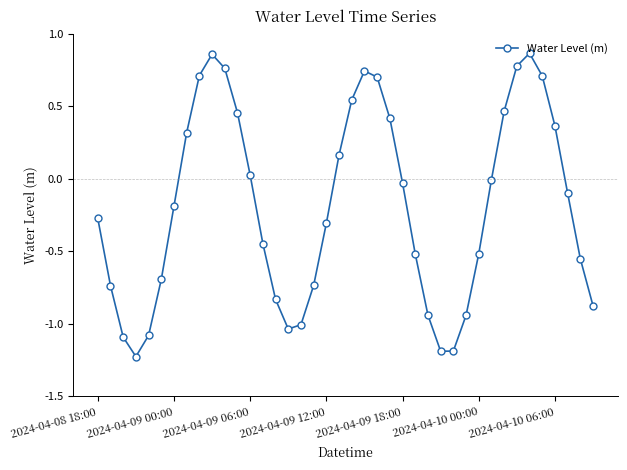

What is the difference between the maximum and second lowest values?

2.1